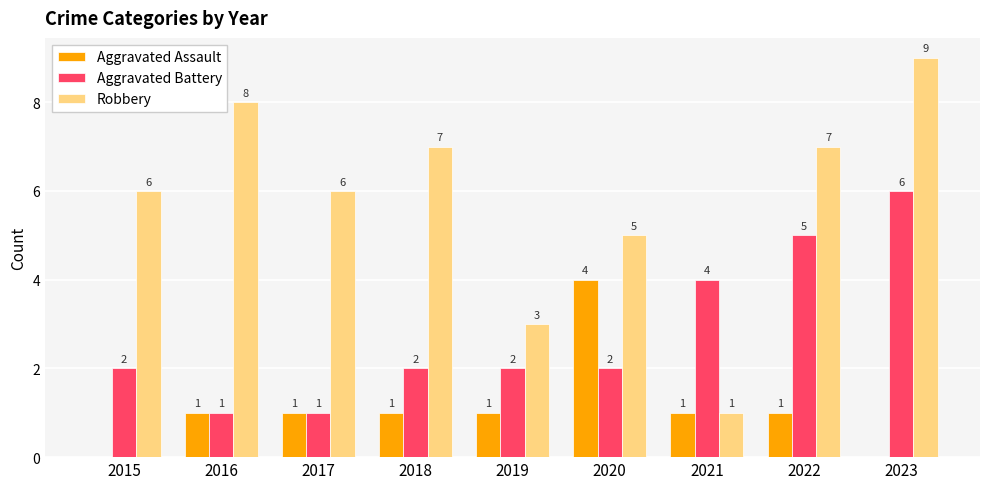

Is it true that Aggravated Assault equals 2 at 2016?

False